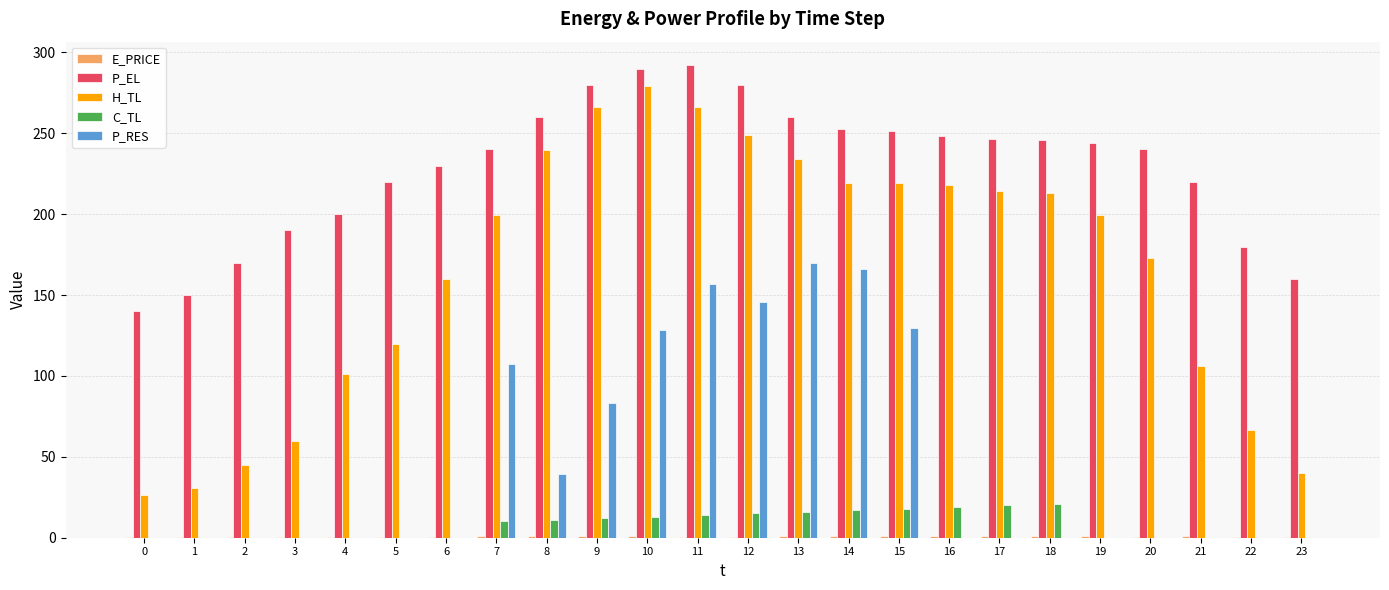

Does the chart contain stacked bars?

No